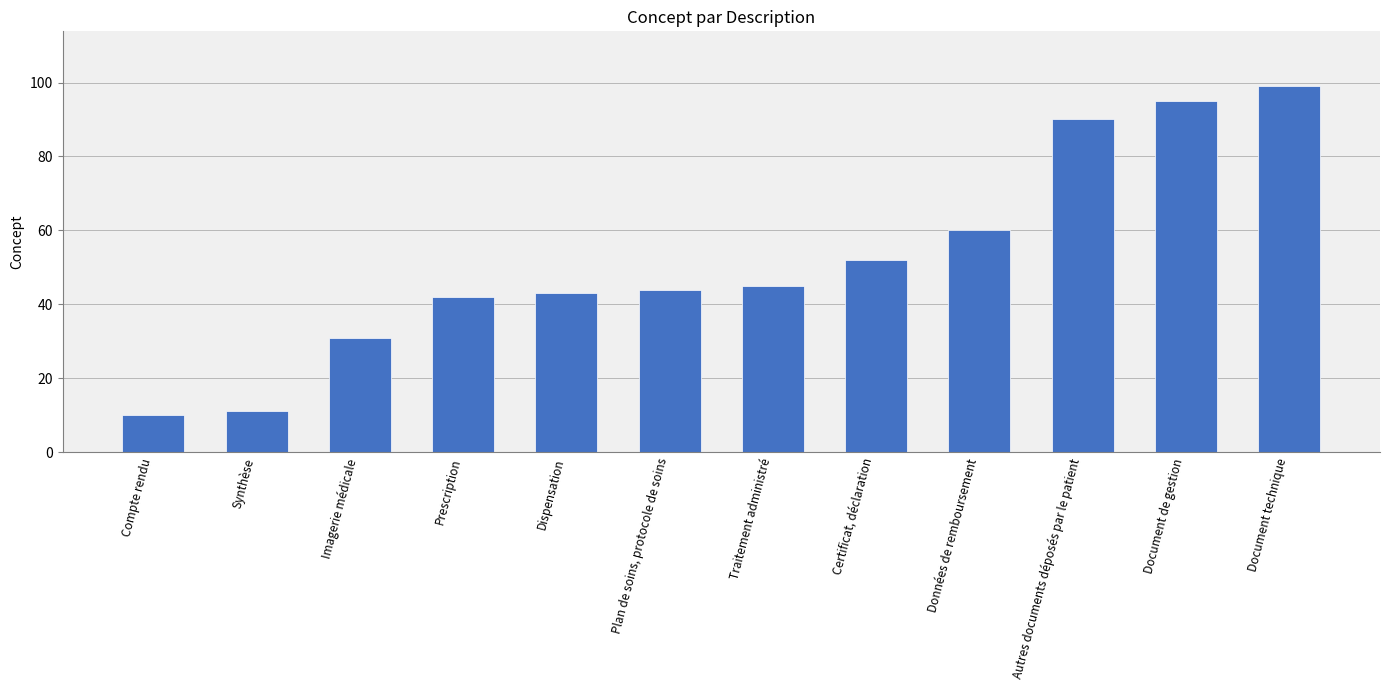

Read the value at Traitement administré.

45